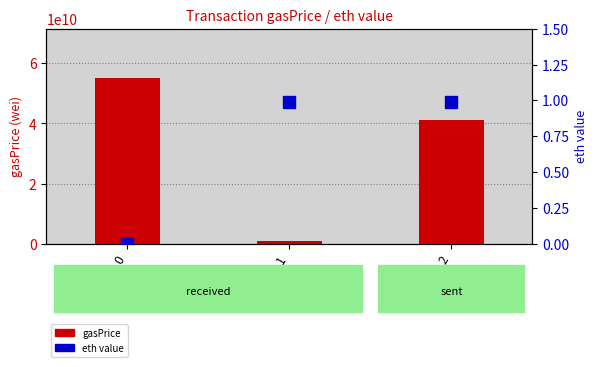

What is the spread (max minus min) of values at 1?

999999999.0